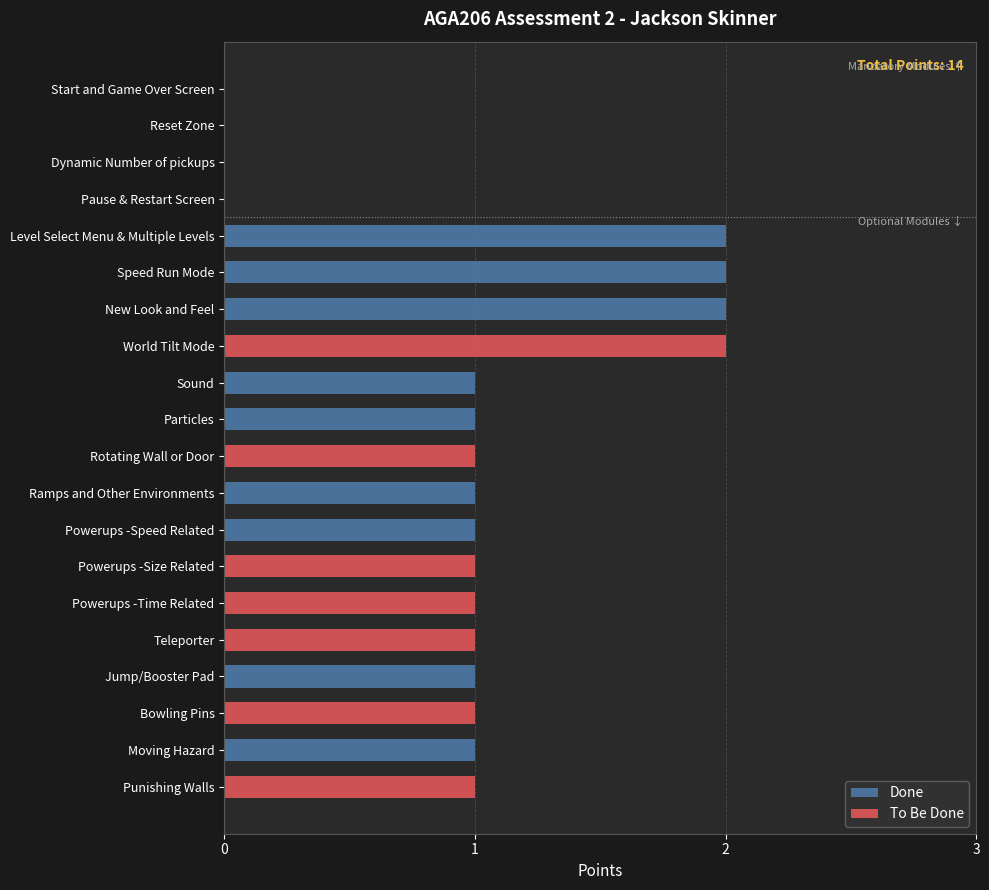

The Done series shows 1 at Powerups -Size Related. True or false?

False